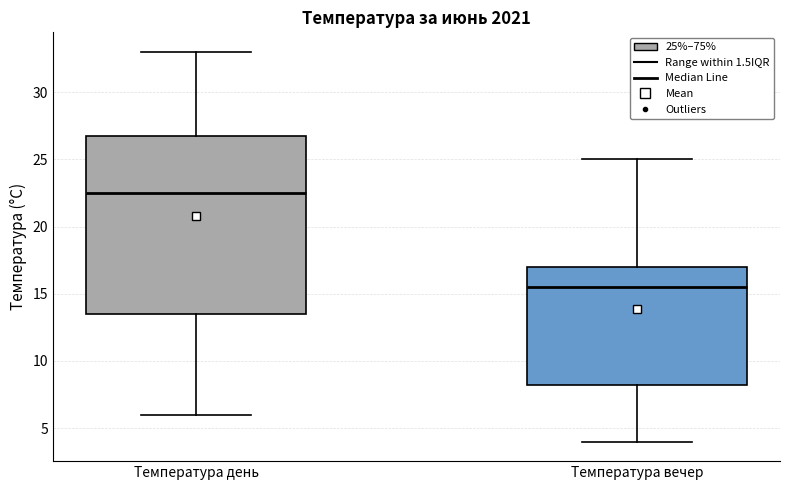

Reading left to right, read every box against the y-axis: the position of its median line, the range the box covers, and the ends of its whiskers. The values are not printed on the chart, so give them approximately, as read against the axis.

Температура день: median 22.5, box 13.5 to 27.0, whiskers 6.0 to 33.0
Температура вечер: median 15.5, box 8.5 to 17.0, whiskers 4.0 to 25.0